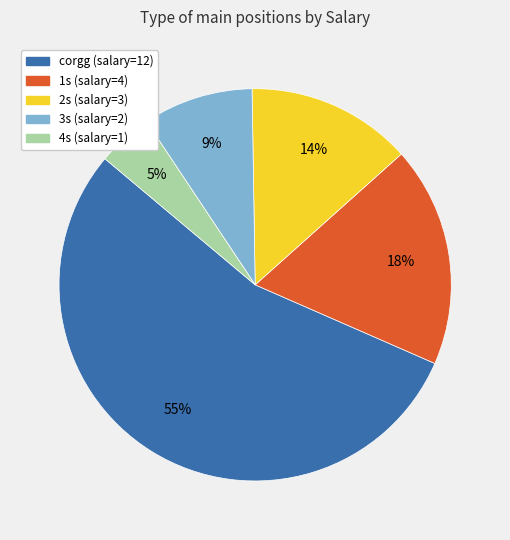

What is the ratio of the value at 1s to the value at 3s?

2.0